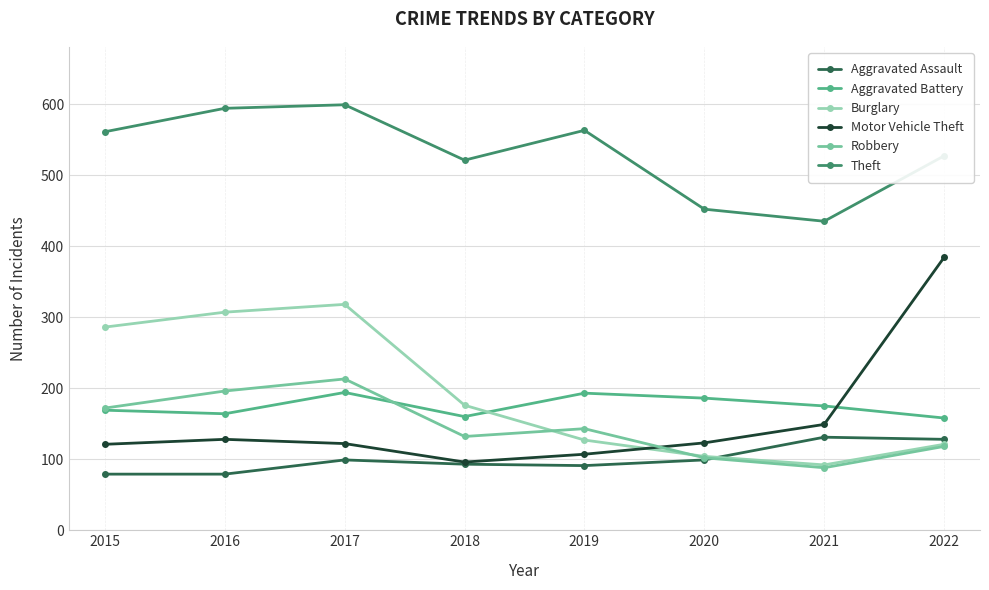

List the series in order of their peak value, lowest first.

Aggravated Assault, Aggravated Battery, Robbery, Burglary, Motor Vehicle Theft, Theft